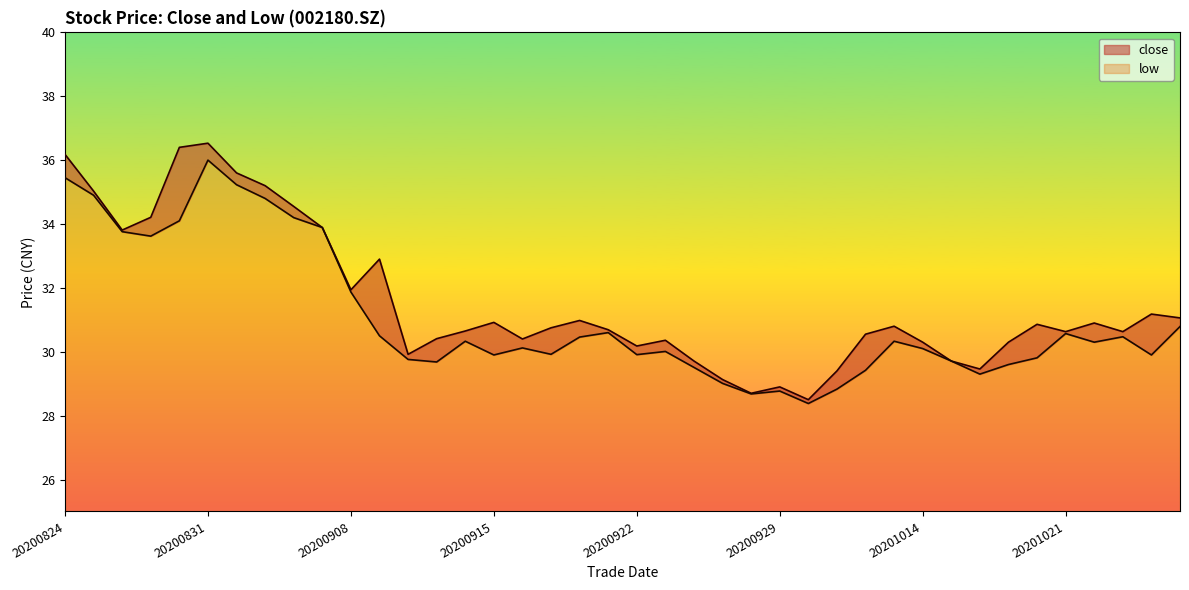

What is the spread (max minus min) of values at 20201022?

0.6